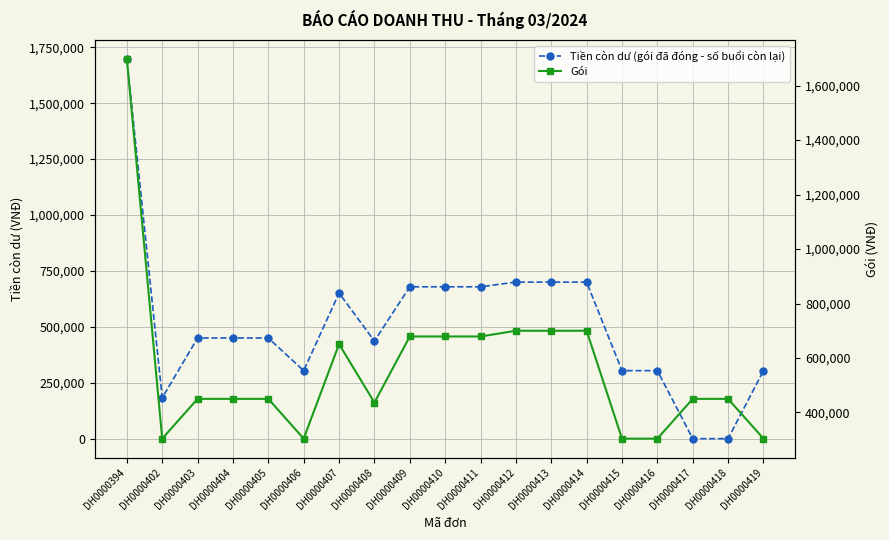

What is the total value across all series at DH0000406?

608000